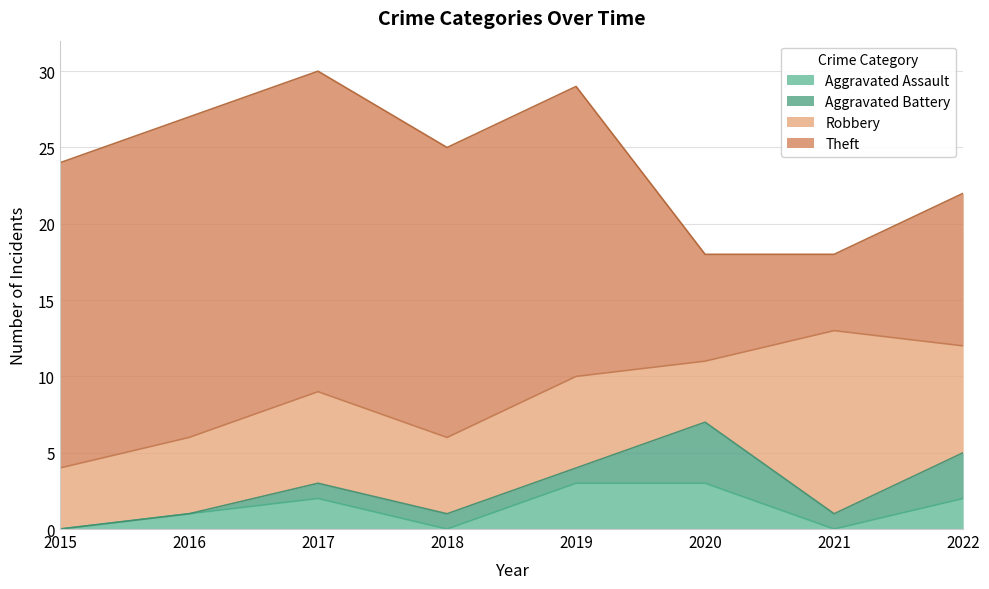

Does the chart have visible grid lines?

Yes